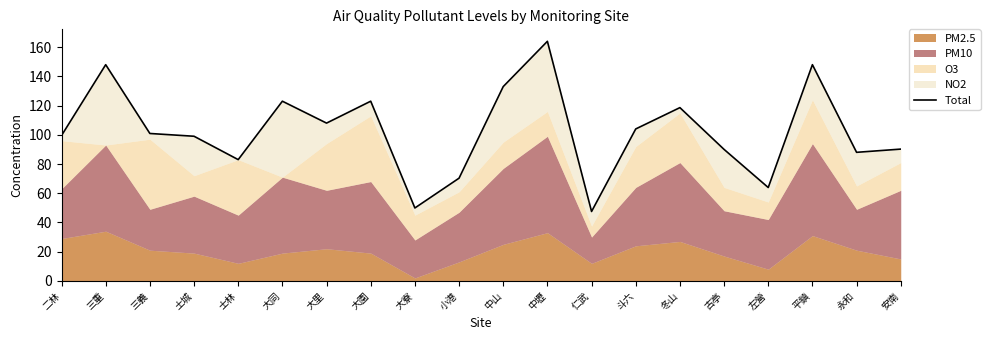

Is it true that the value at 大寮 is 49.9?

True